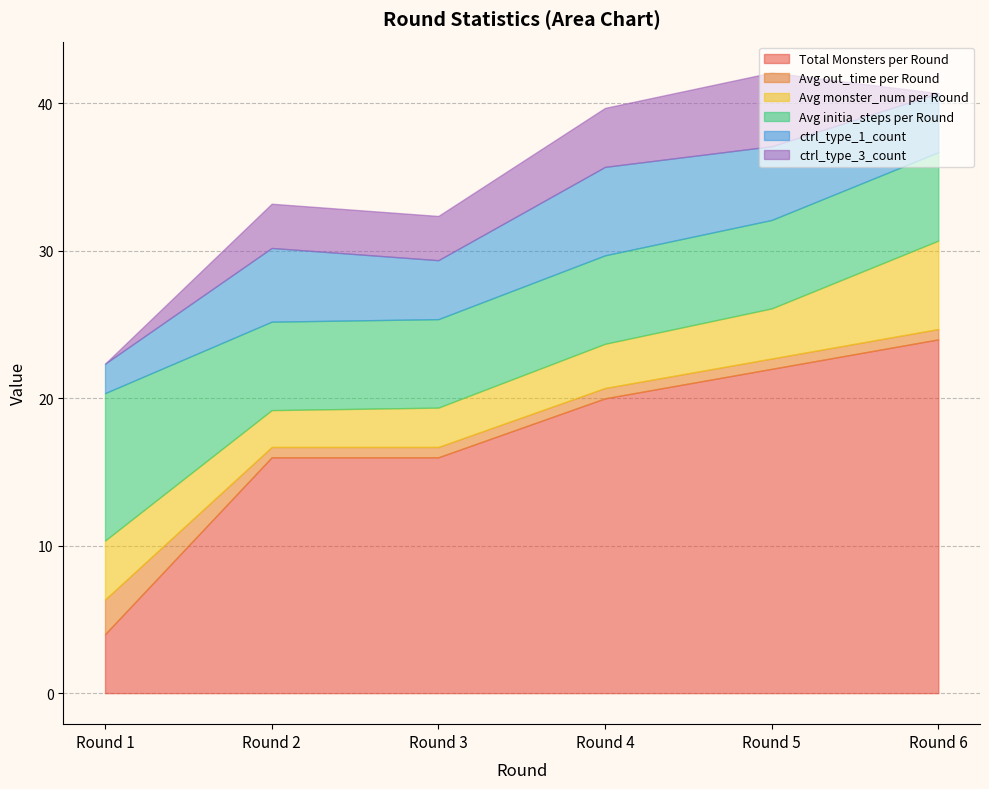

What is the difference between the highest and lowest values at Round 5?

21.3